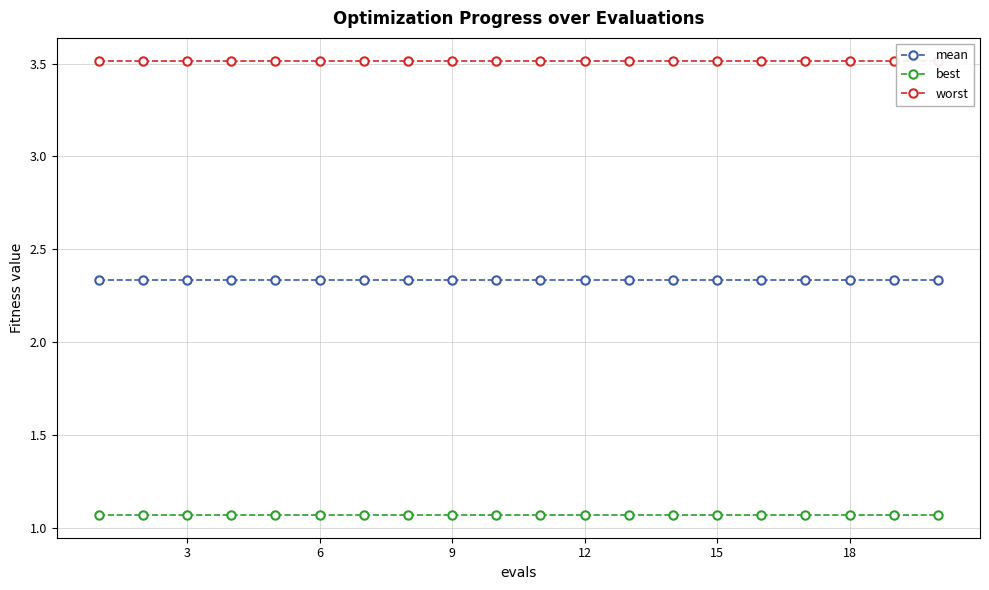

What is the lowest value of the worst series?

3.5